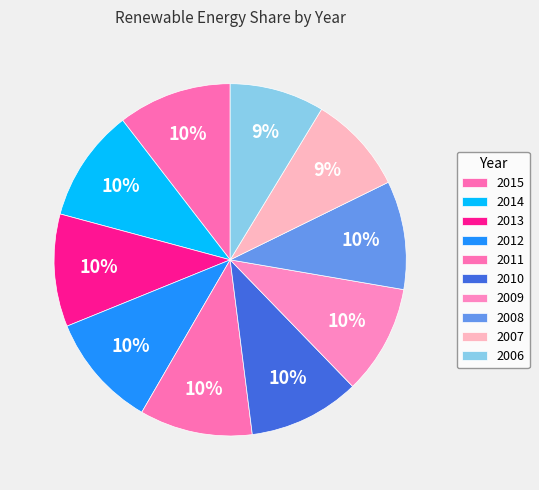

How many slices are in this pie chart?

10